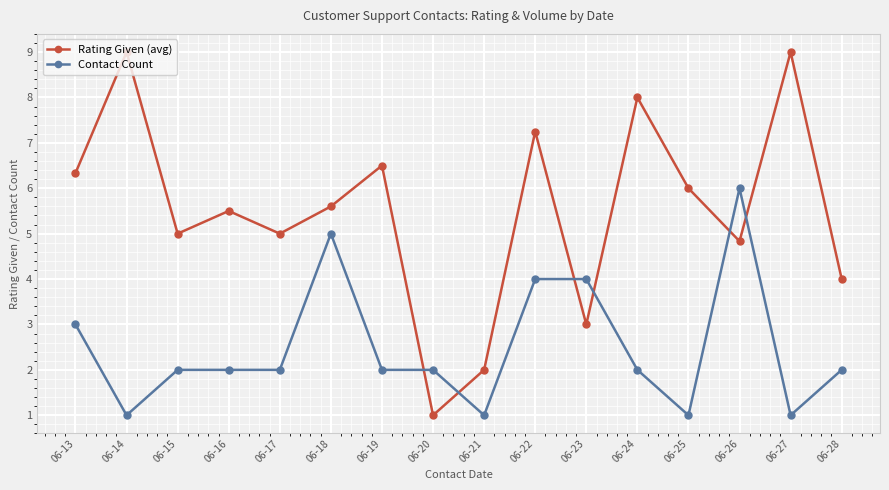

What is the sum of the Contact Count values at 06-26 and 06-23?

10.0